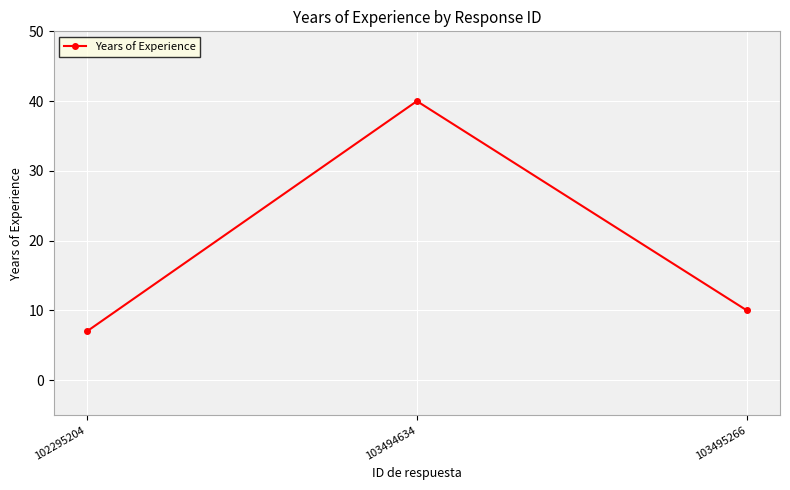

Reading right to left, list all the values displayed in this chart.

10	40	7